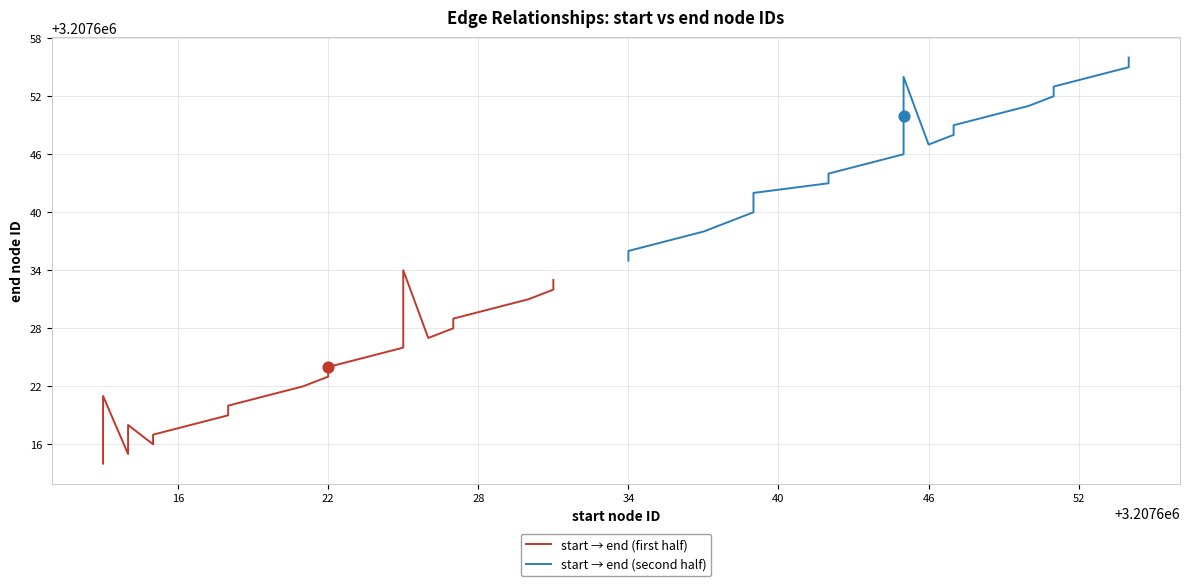

Is the value of start → end (second half) at 46 greater than the value of start → end (first half) at 12?

Yes